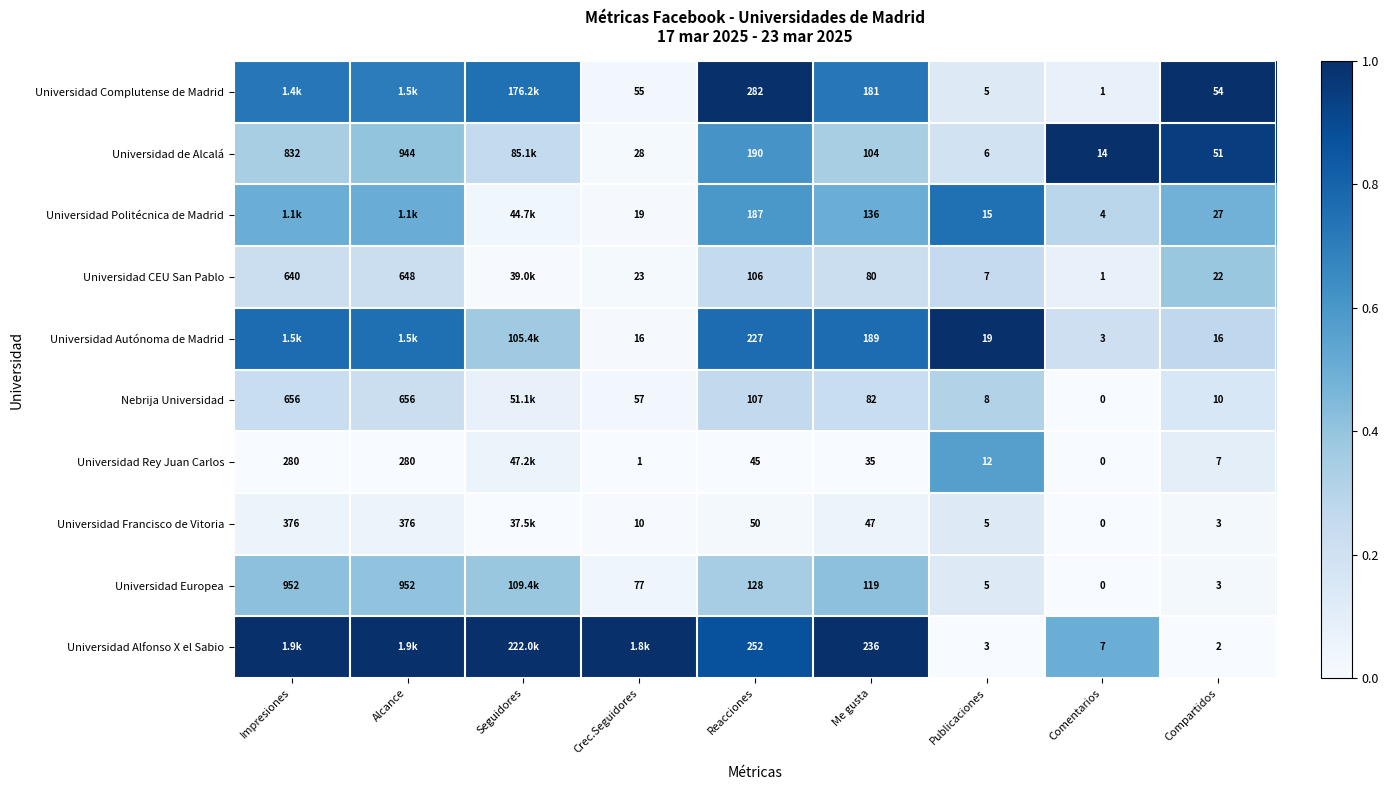

Between Me gusta and Compartidos, which series saw the biggest shift?

Universidad Alfonso X el Sabio